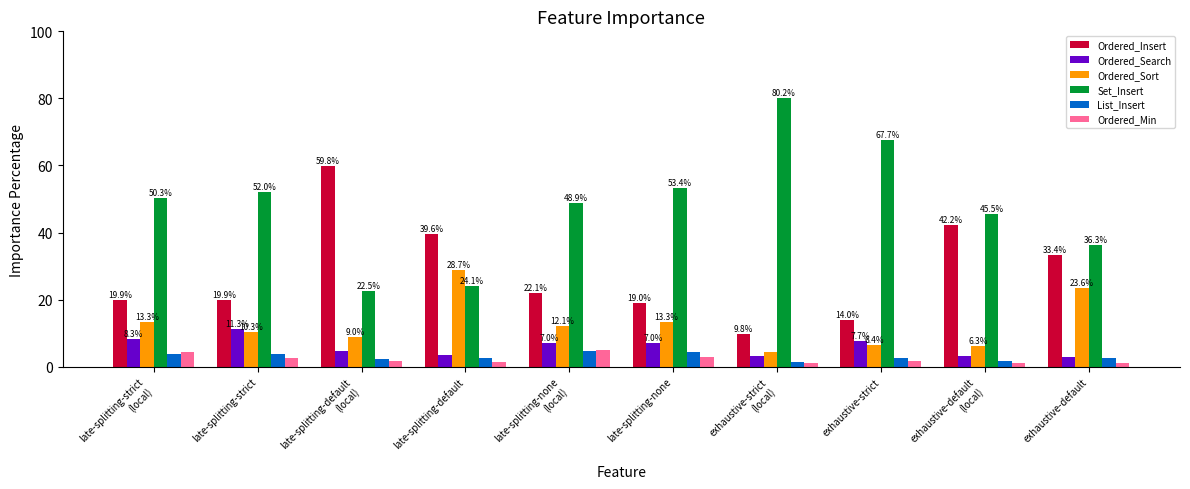

True or false: Ordered_Insert has a value of 9.1 at exhaustive-default.

False